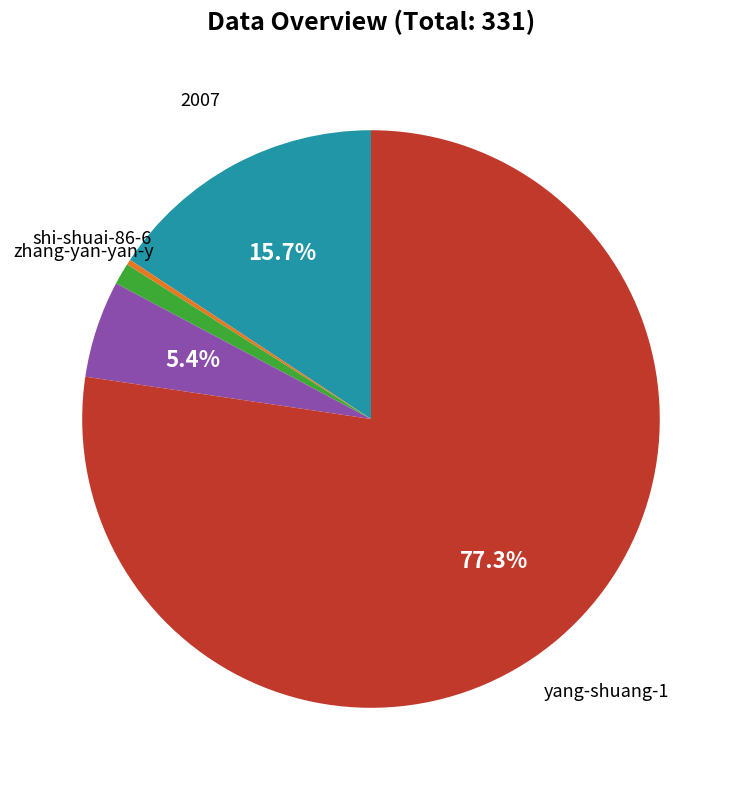

Is there a majority slice in this chart?

Yes